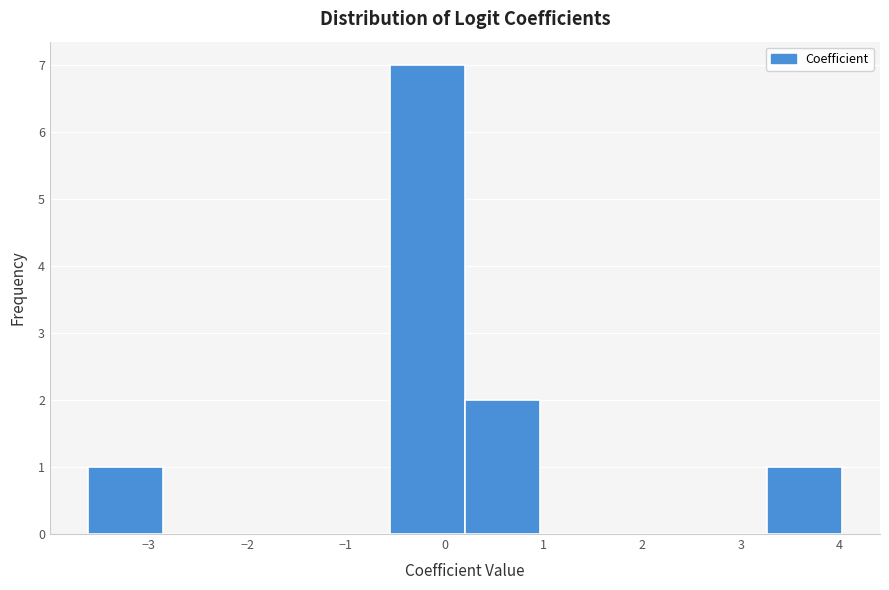

Over which range of the x-axis is the bar tallest?

-0.6 to 0.2